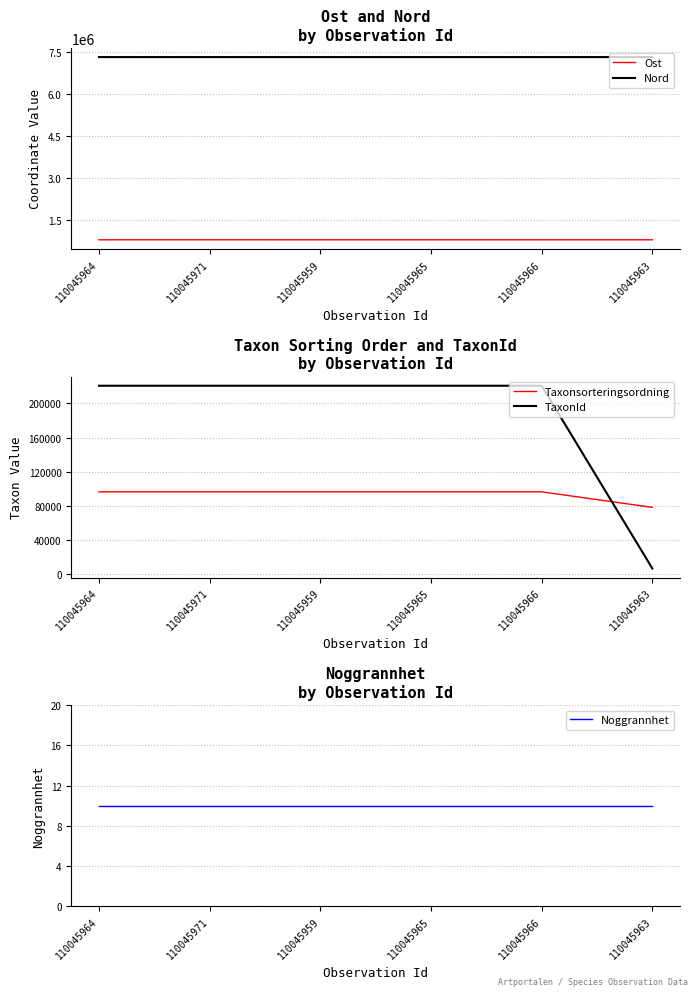

Is this an area chart (filled region under the line)?

No